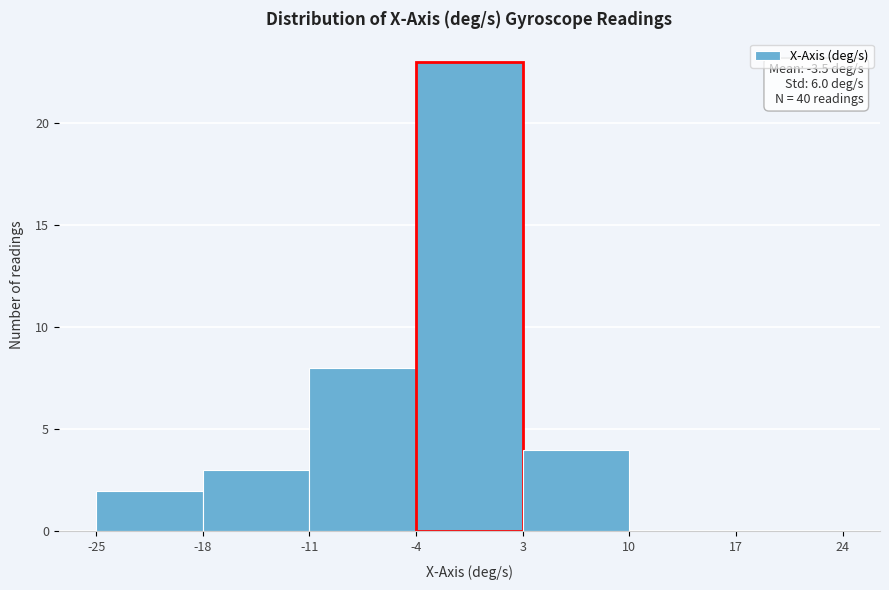

Over which range of the x-axis is the bar tallest?

-4 to 3